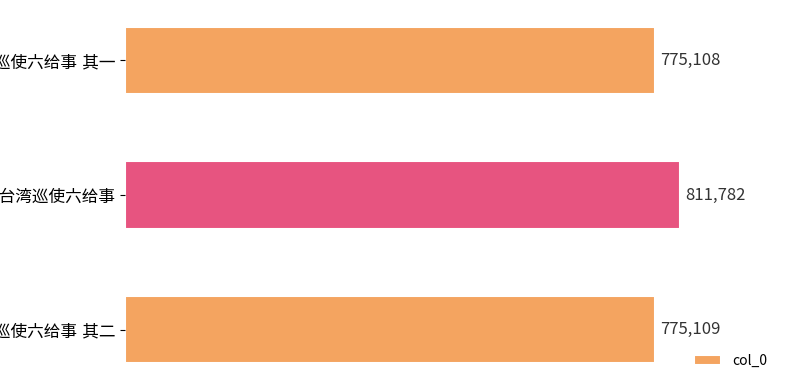

Reading top to bottom, what are all the values shown in this chart?

775108	811782	775109